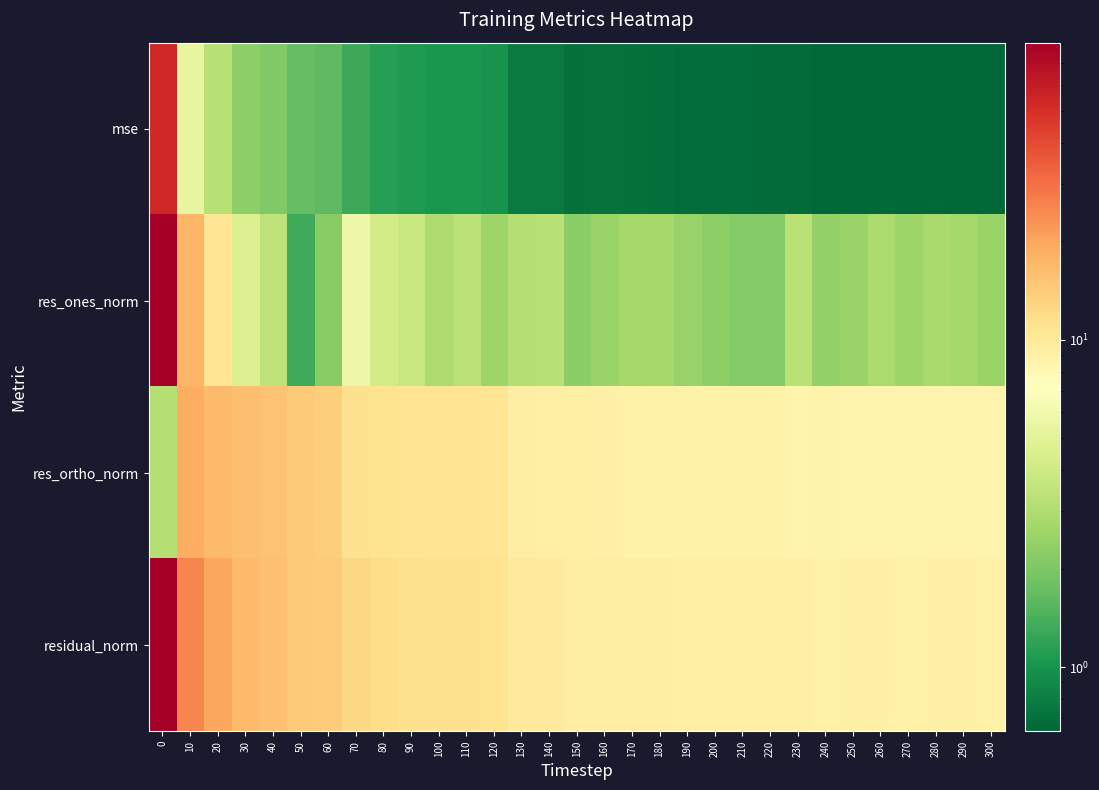

Which has a higher value, 220 or 190?

190